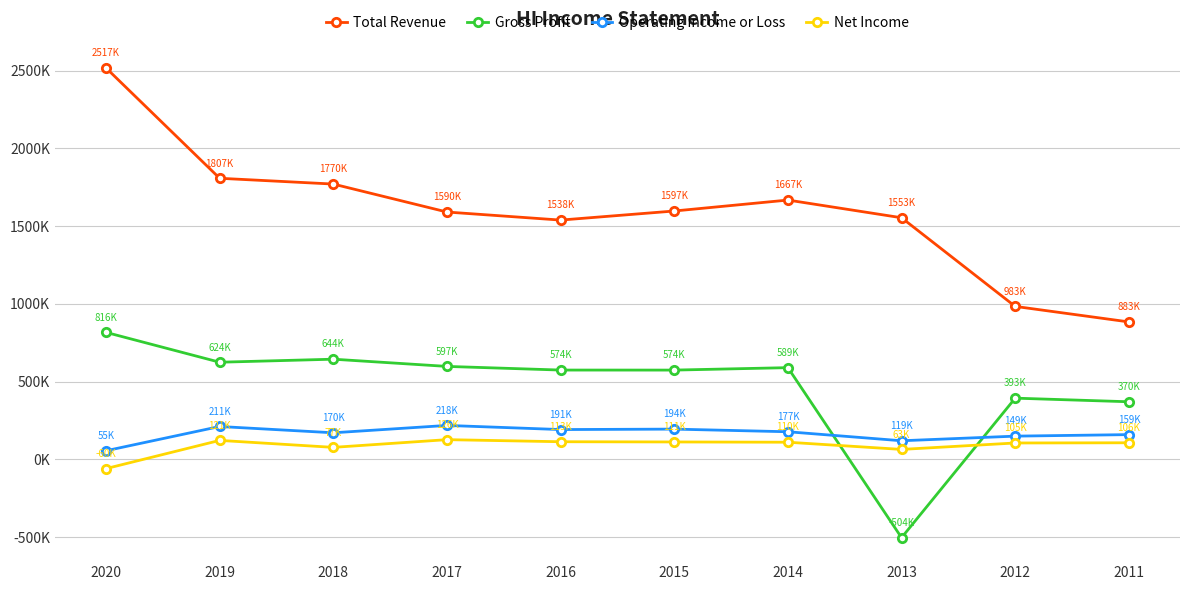

Read the Operating Income or Loss value at 2019, to the nearest 50.

210800